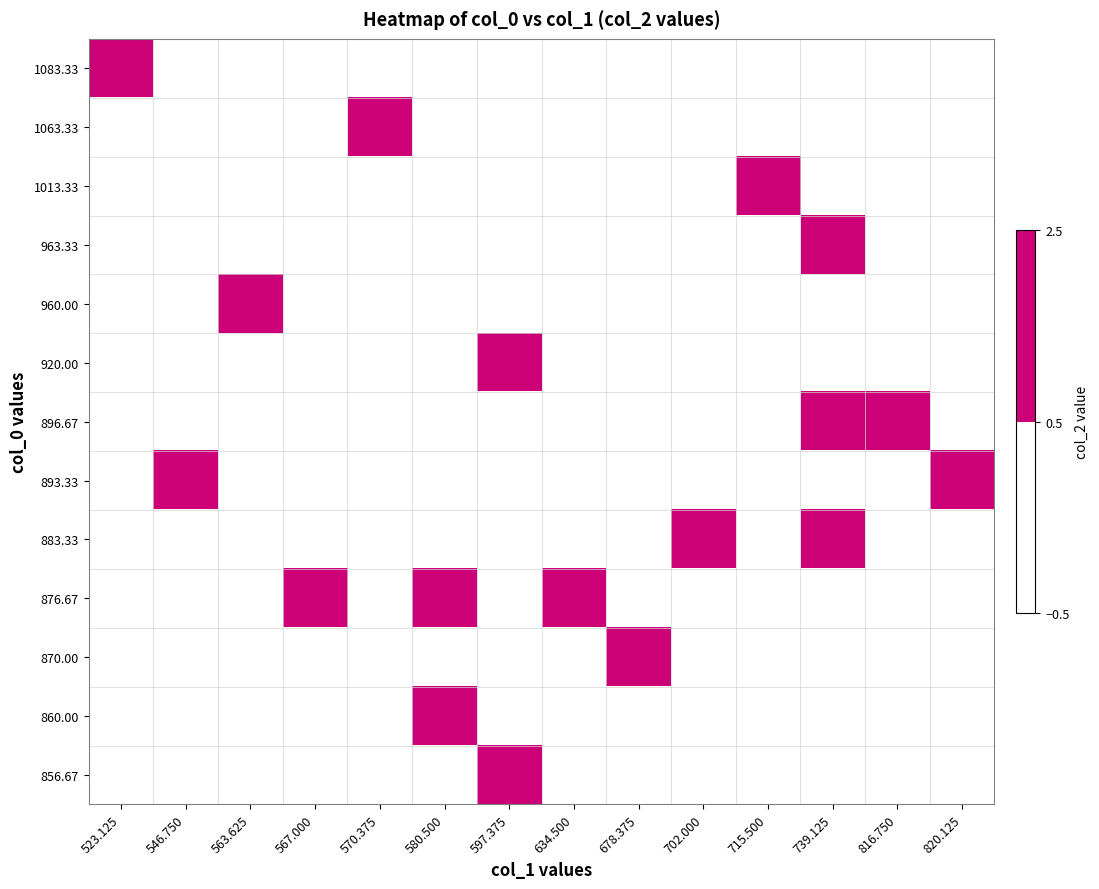

Which label corresponds to the smallest value in the chart?

546.750